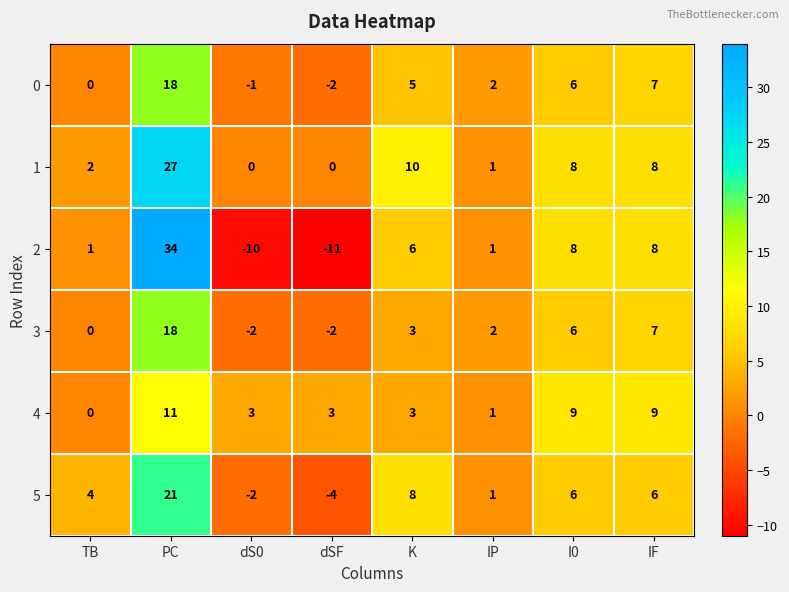

Is it true that 2 equals 3 at K?

False